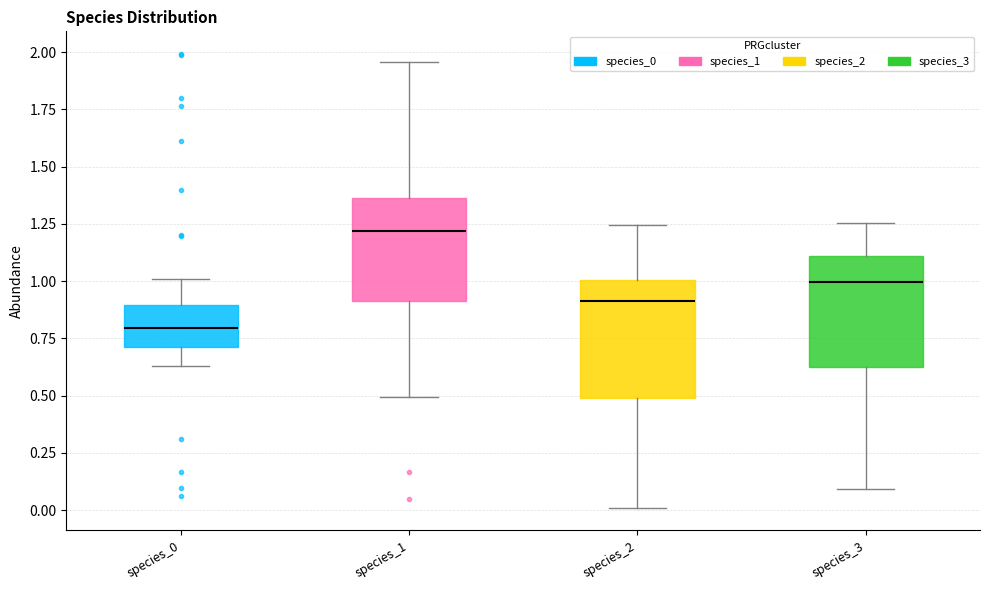

Reading left to right, read every box against the y-axis: the position of its median line, the range the box covers, and the ends of its whiskers. The values are not printed on the chart, so give them approximately, as read against the axis.

species_0: median 0.80, box 0.70 to 0.90, whiskers 0.65 to 1.00
species_1: median 1.20, box 0.90 to 1.35, whiskers 0.50 to 1.95
species_2: median 0.90, box 0.50 to 1.00, whiskers 0.00 to 1.25
species_3: median 1.00, box 0.65 to 1.10, whiskers 0.10 to 1.25